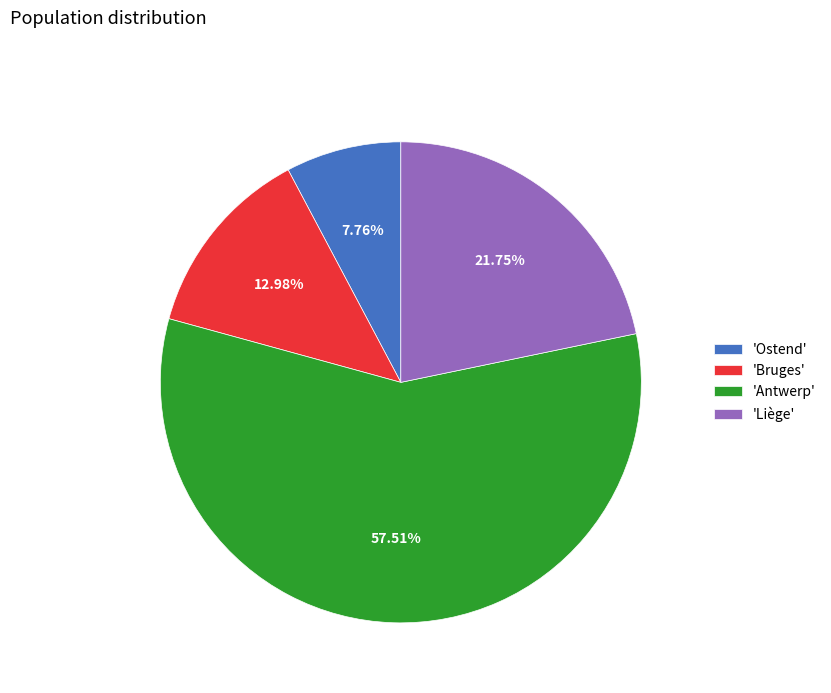

How many segments does this pie chart have?

4